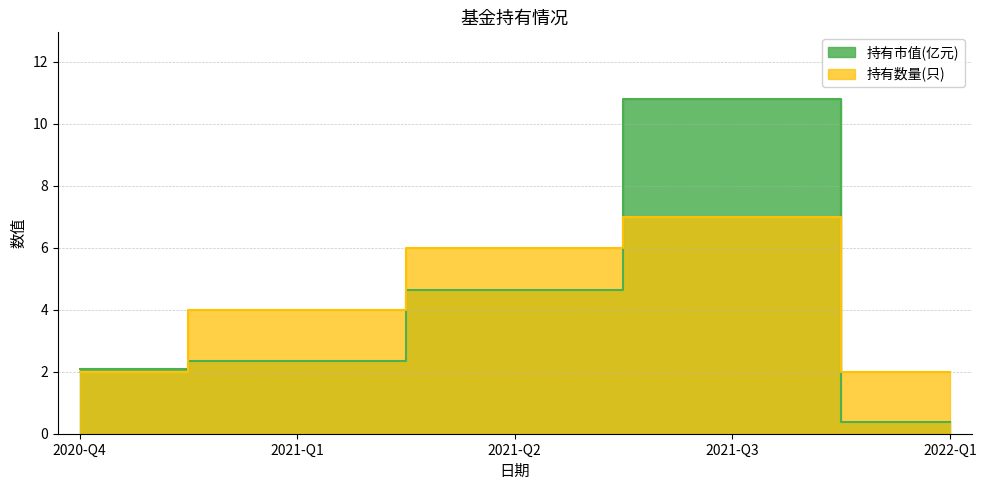

Reading left to right, what are all the values shown in this chart?

持有市值(亿元): 2.1	2.4	4.6	10.8	0.4
持有数量(只): 2.0	4.0	6.0	7.0	2.0